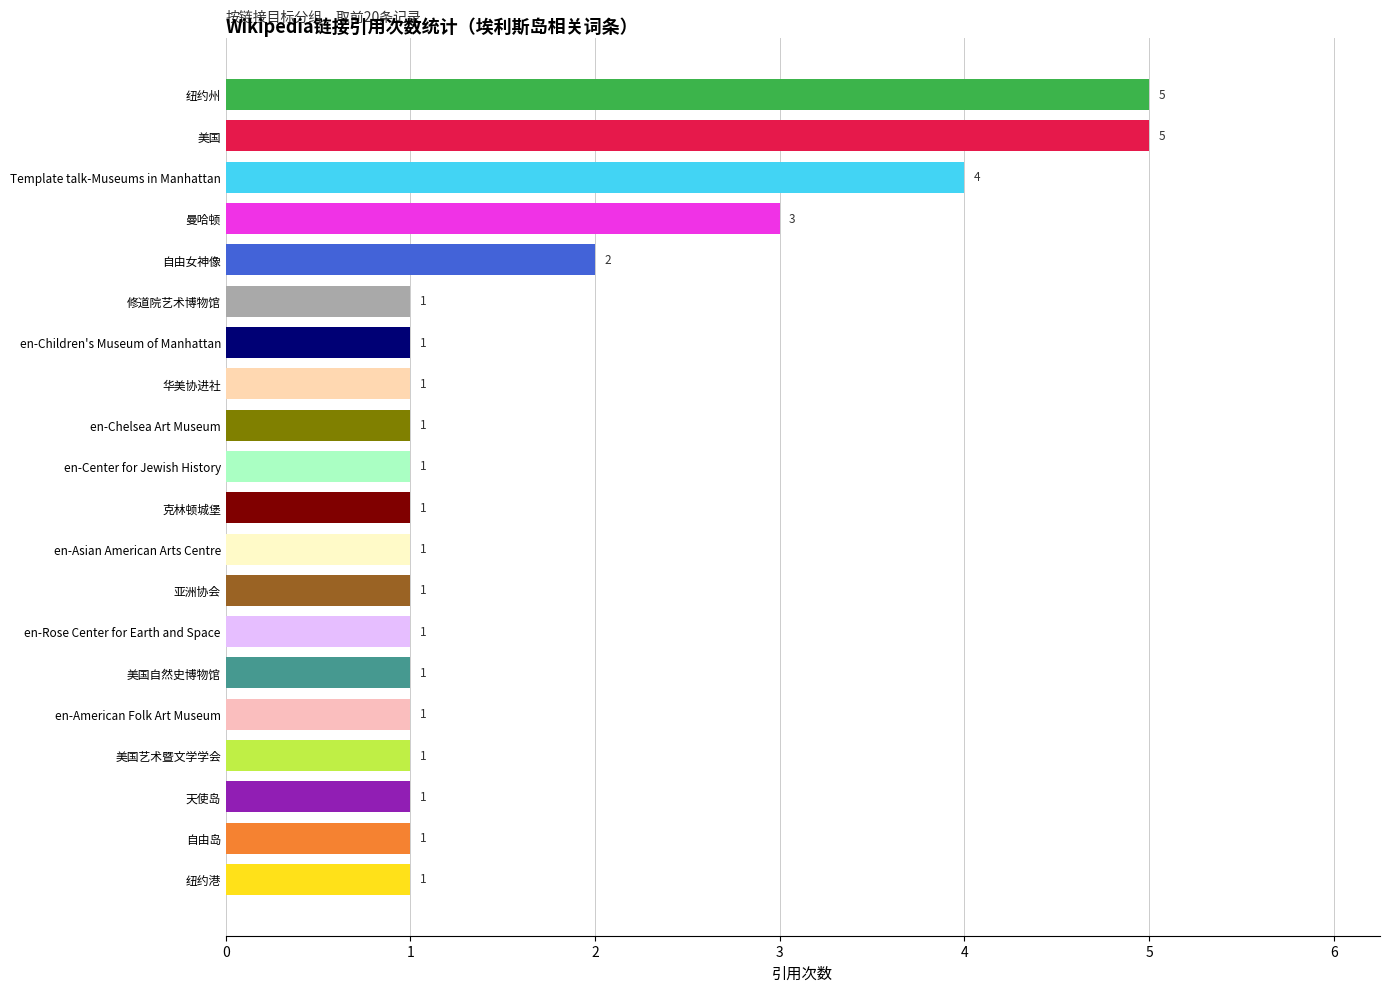

Where is the data nearest to the value 3?

曼哈顿